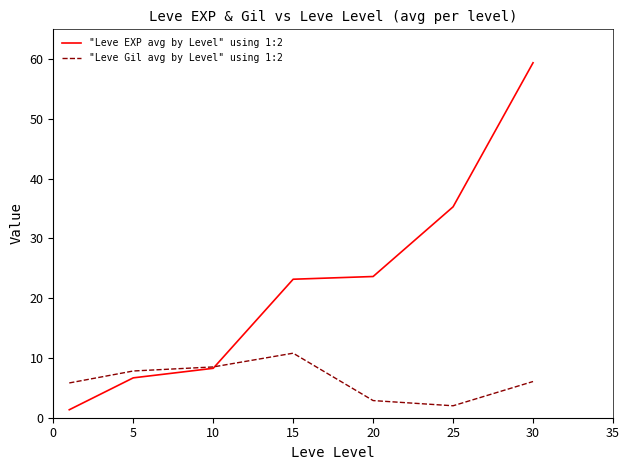

Which series has the widest spread of values?

"Leve EXP avg by Level" using 1:2